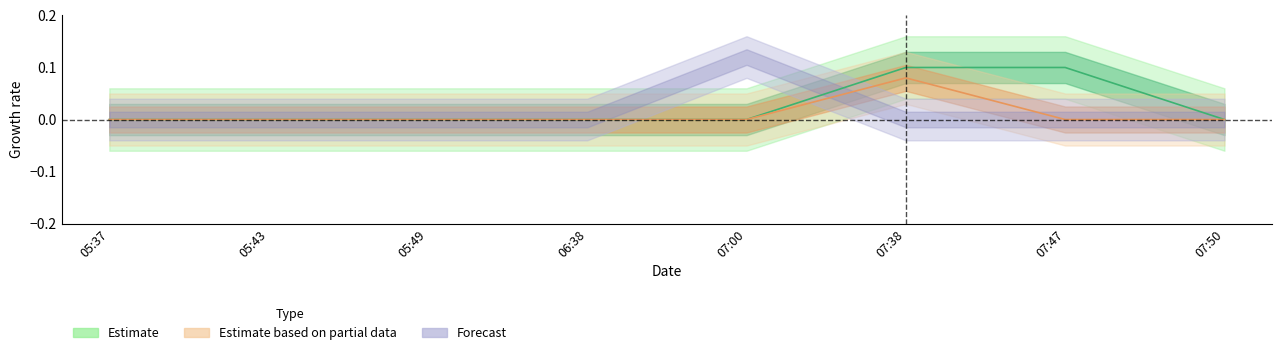

The value of is_need_check at 05:37 is -0.0. True or false?

False